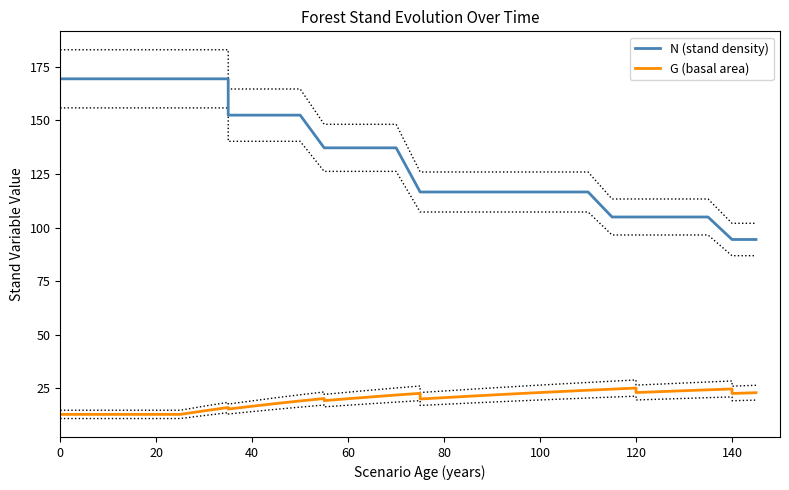

What is the value of the G (basal area) point at the 17th from the left?

21.1